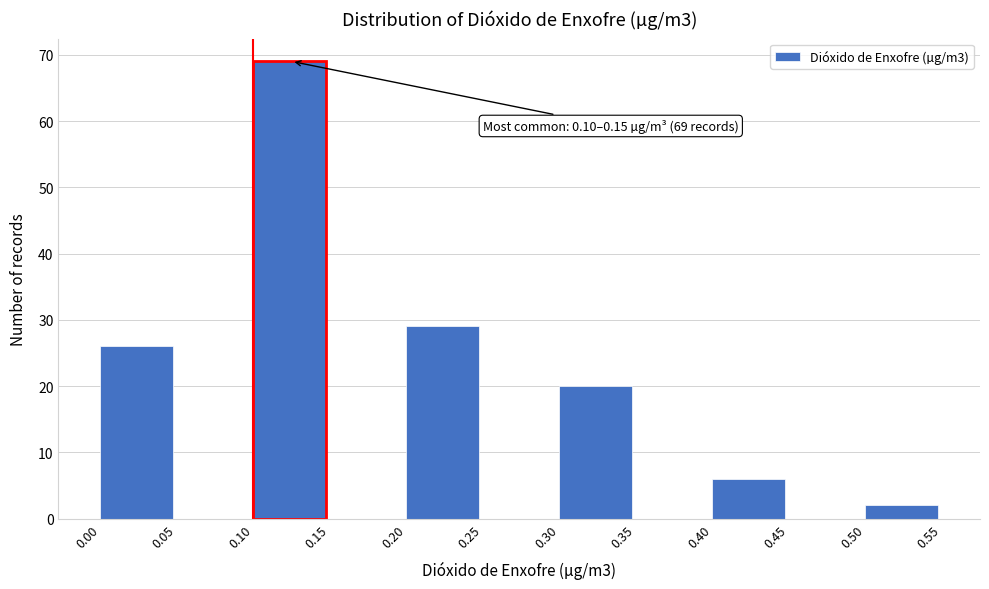

Which range on the x-axis has the tallest bar?

0.10 to 0.15